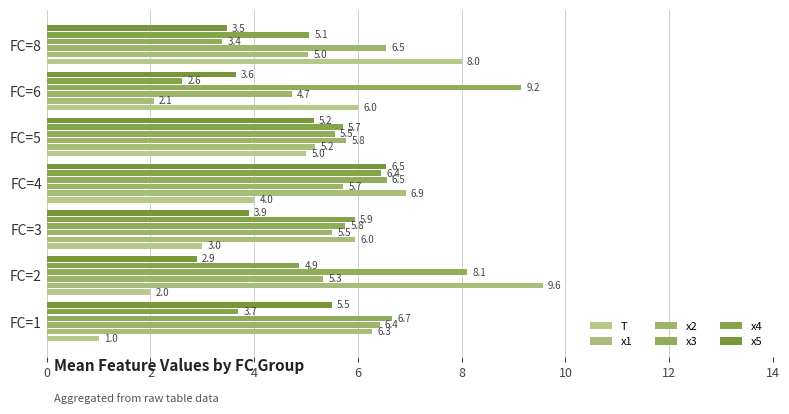

How many data points in x5 are less than 3?

1